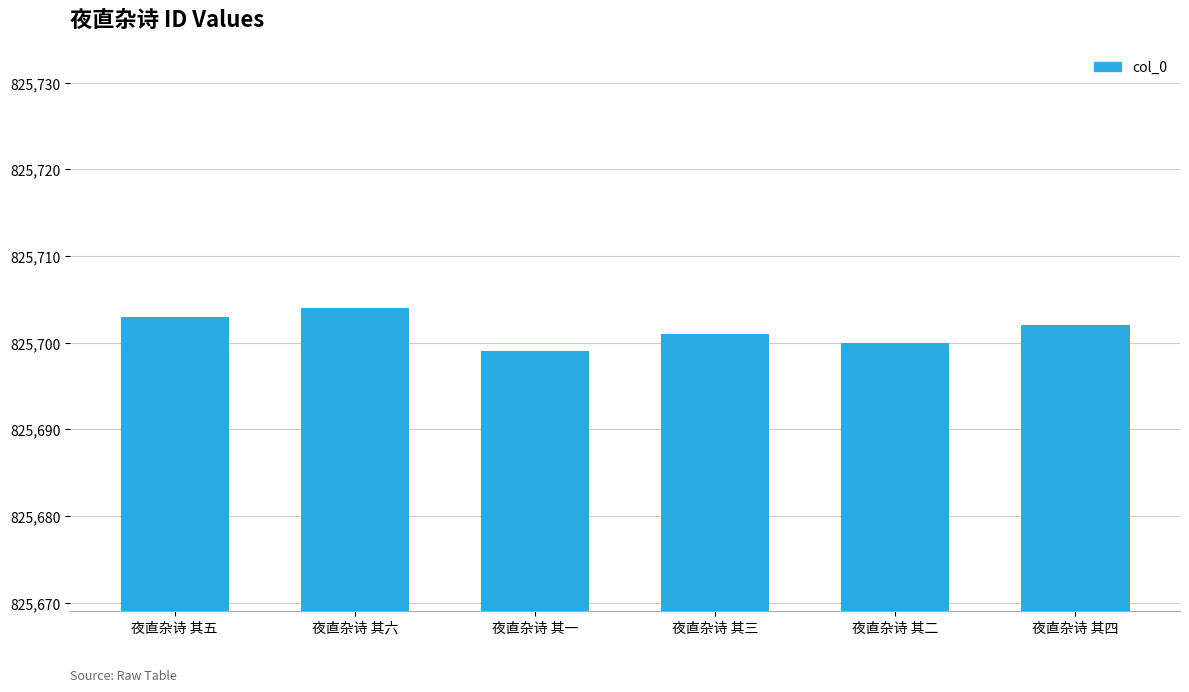

Which label corresponds to the smallest value in the chart?

夜直杂诗 其一